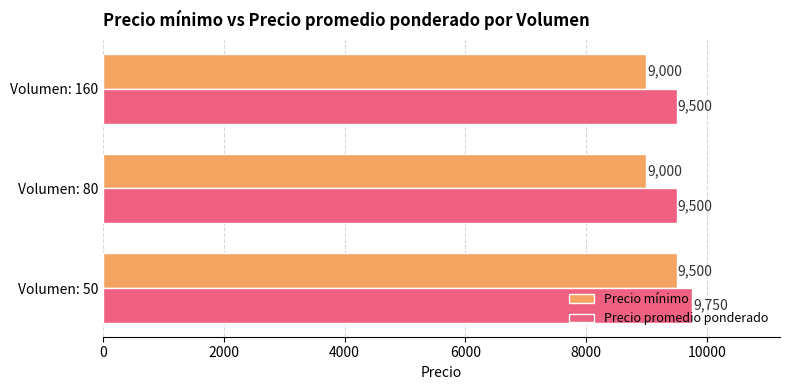

Is it true that Precio mínimo equals 5733 at Volumen: 80?

False